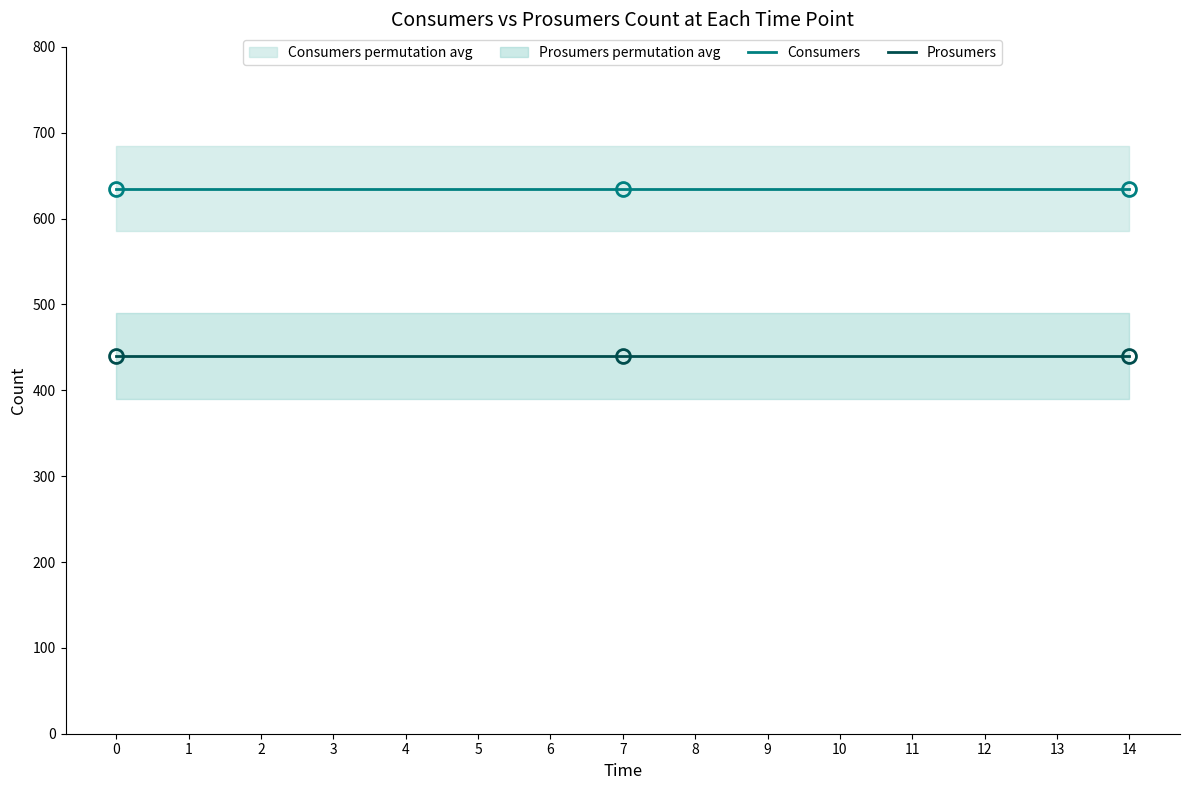

True or false: Prosumers and Consumers cross at least once.

False